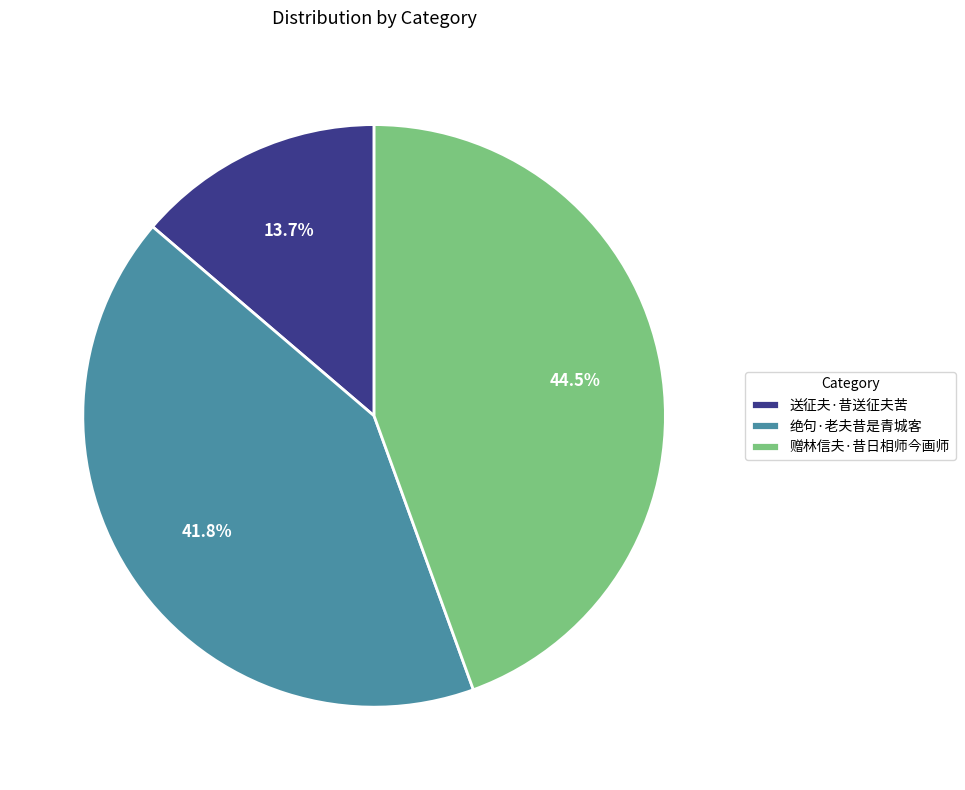

Does any single category account for the majority?

No